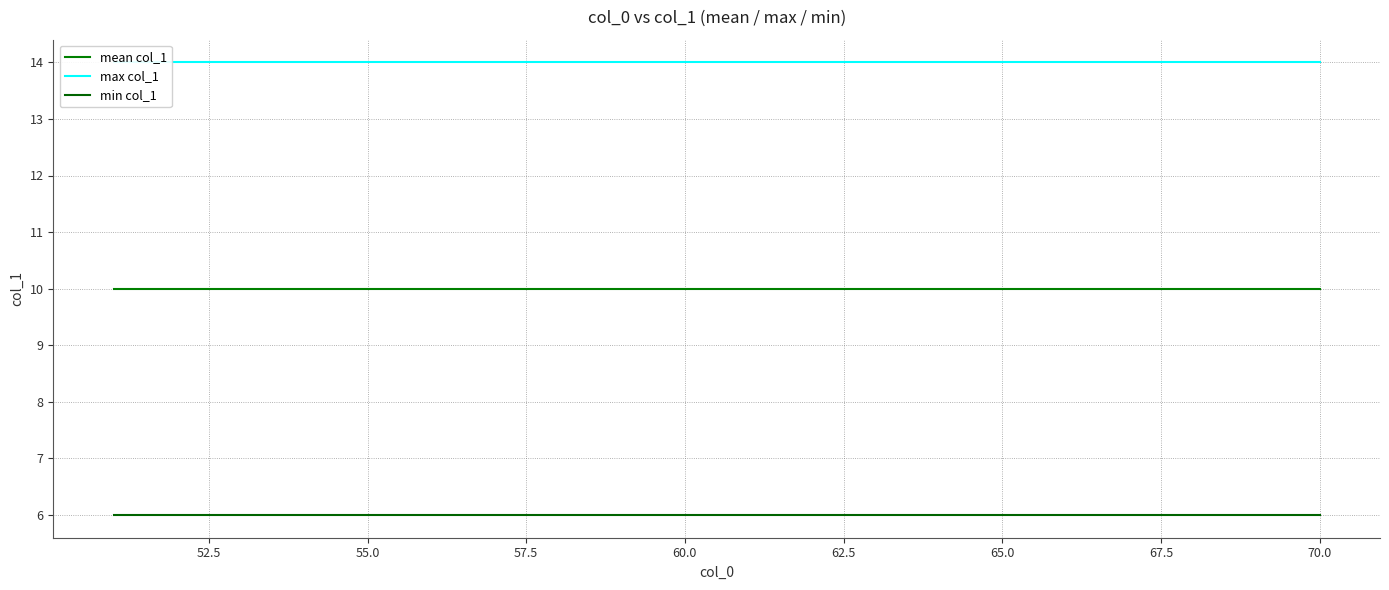

True or false: max col_1 and mean col_1 cross at least once.

False